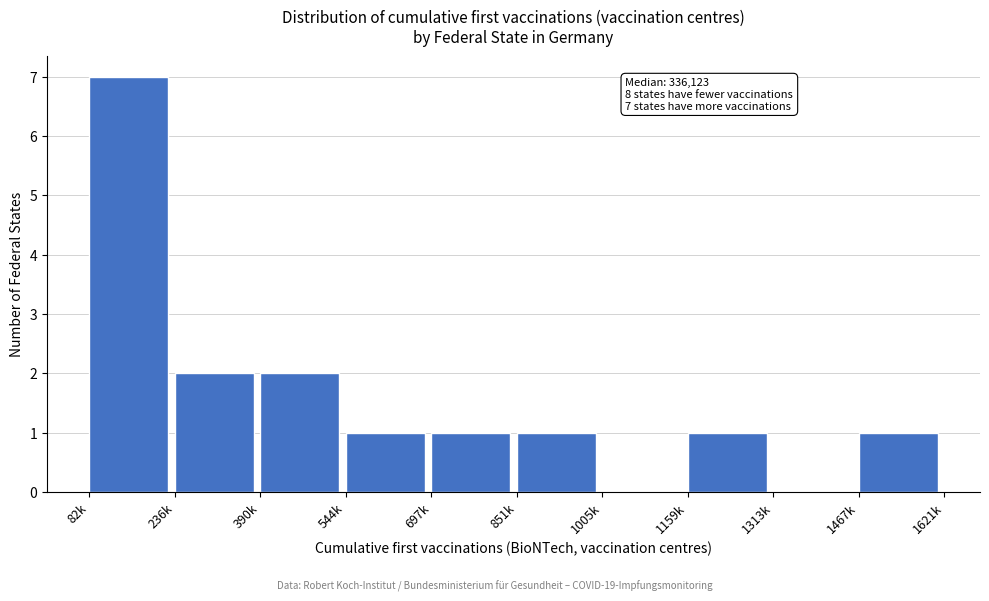

Reading left to right, transcribe all the data shown in this chart.

82k=7	236k=2	390k=2	544k=1	697k=1	851k=1	1005k=0	1159k=1	1313k=0	1467k=1